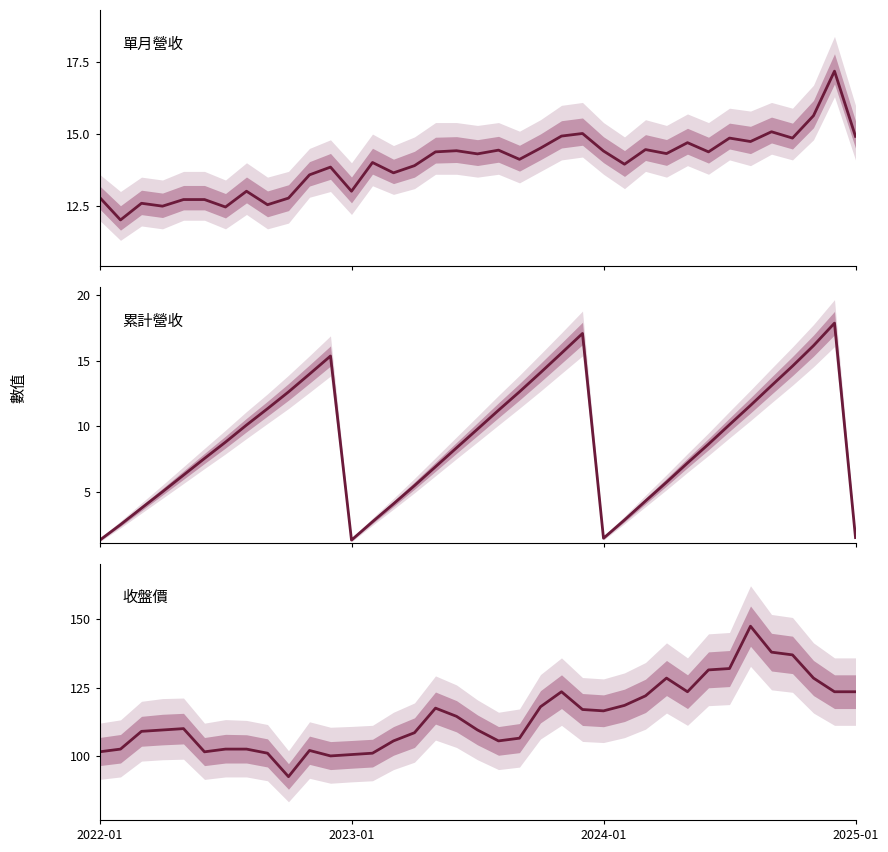

Which series has the widest spread of values?

收盤價